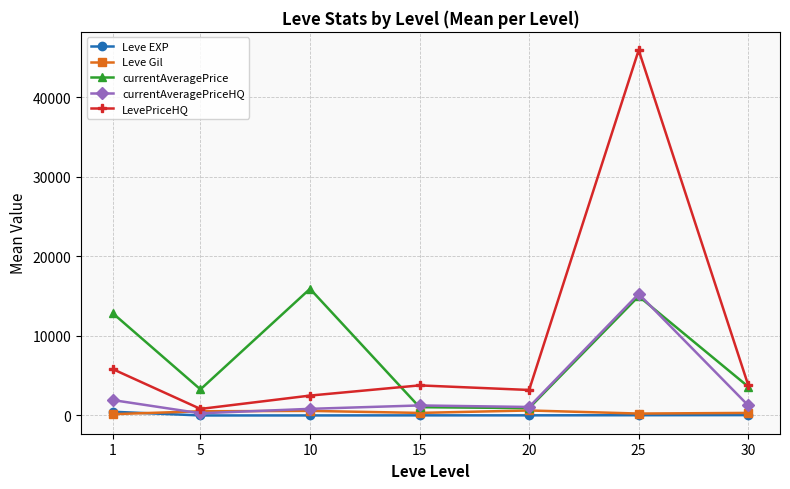

Which series has the largest total across all categories?

LevePriceHQ